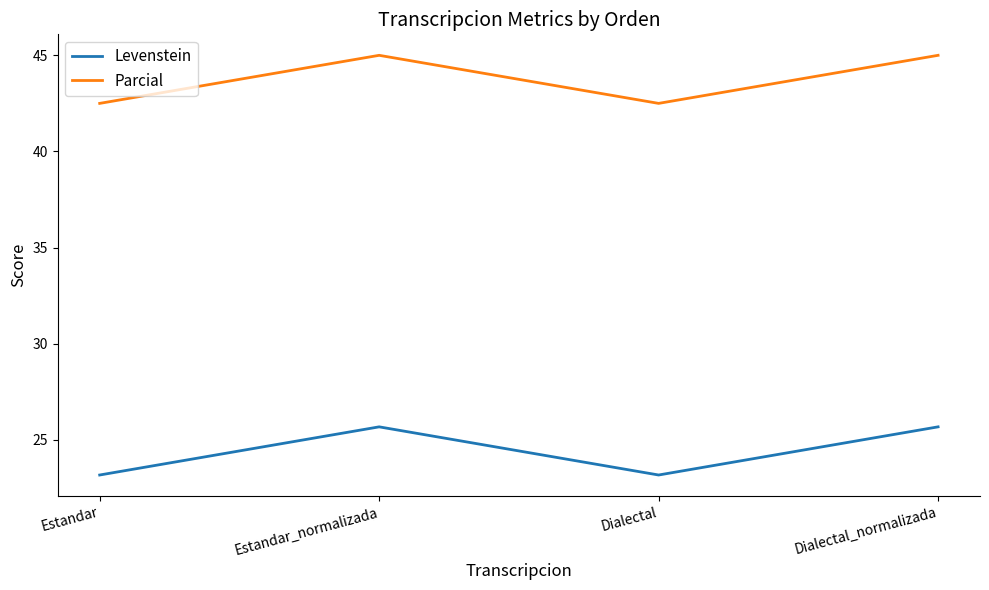

Is the value of Levenstein at Estandar_normalizada greater than the value of Parcial at Estandar?

No